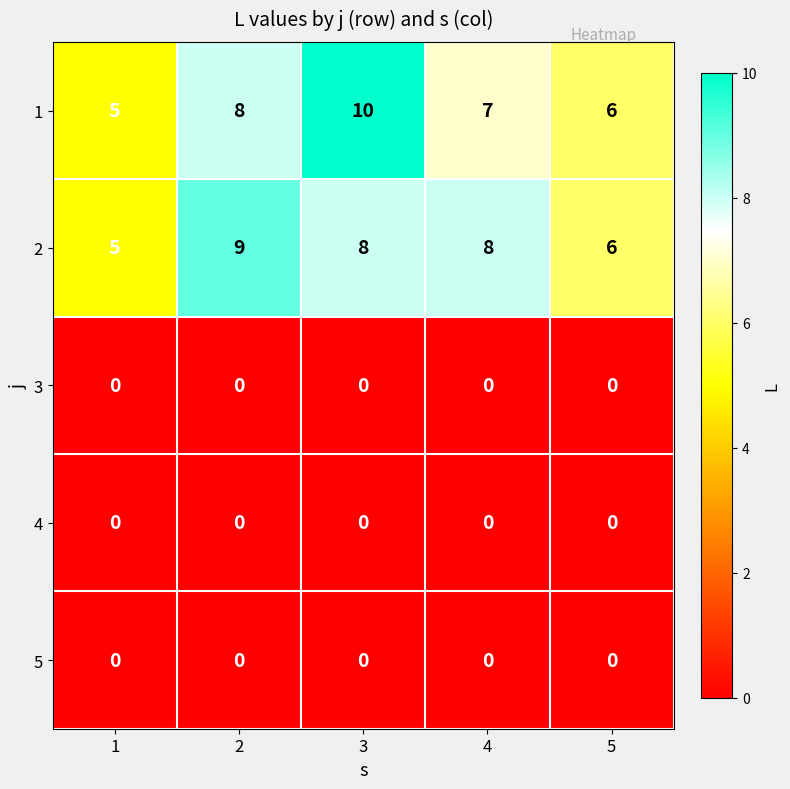

What is the spread (max minus min) of values at 4?

8